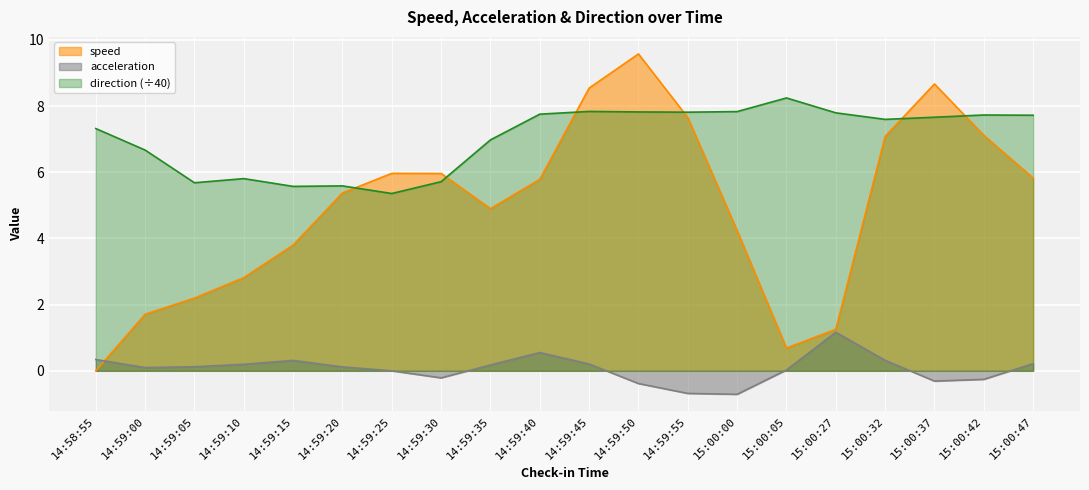

How many times do speed and acceleration cross each other?

1